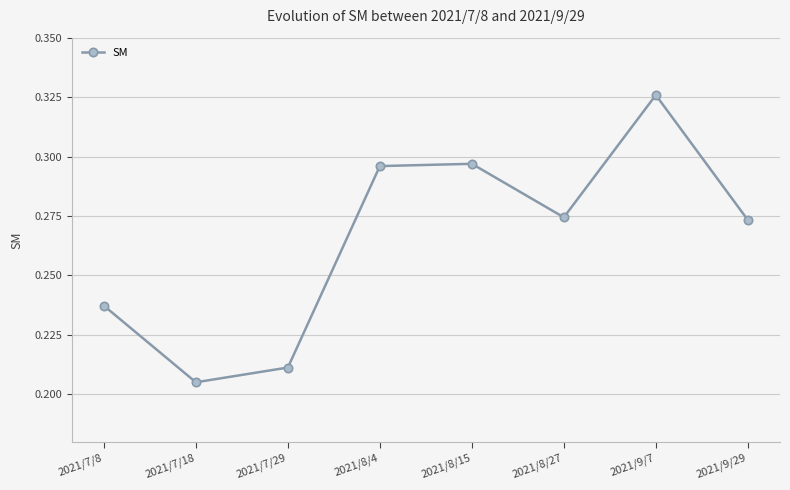

What is the sum of the values at 2021/8/27 and 2021/7/8?

0.5